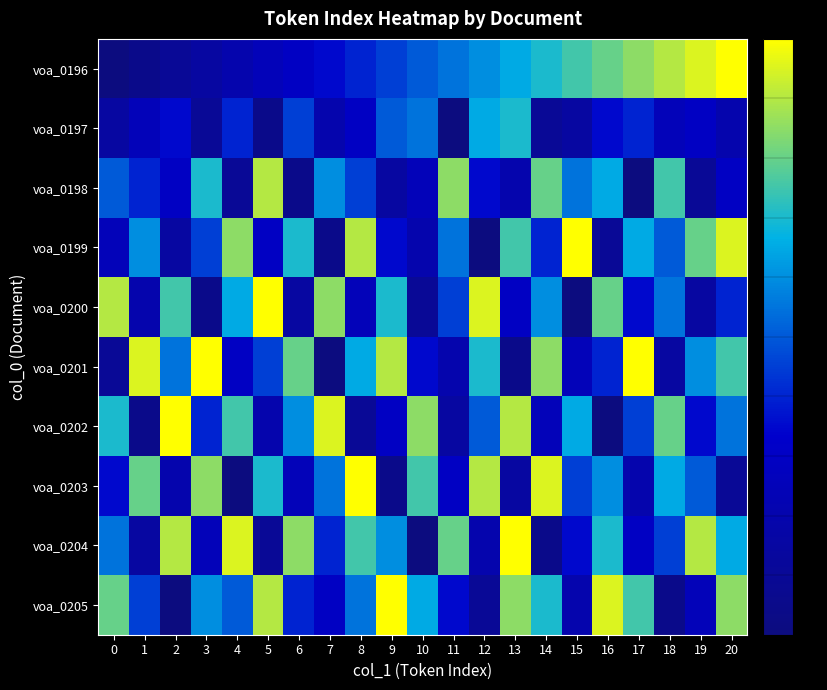

Between 11 and 12, which is larger?

12